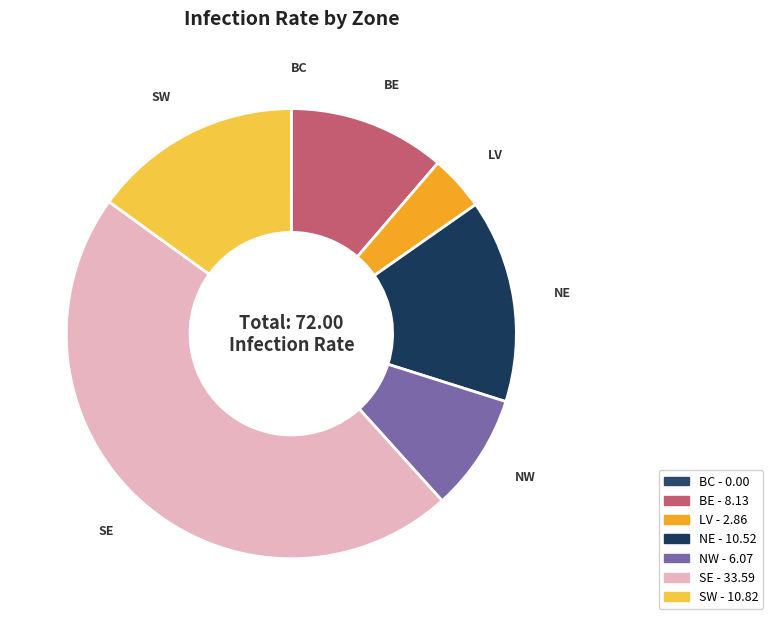

To the nearest percent, what is the difference between the largest and smallest slice percentages?

47%